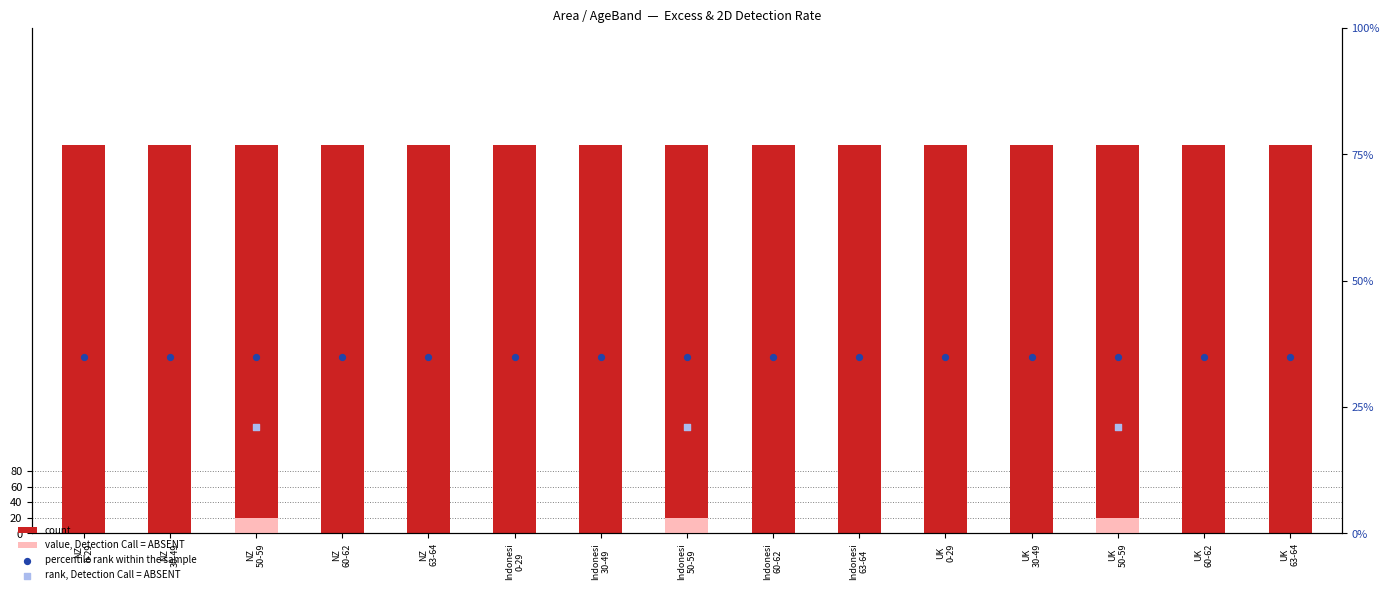

Which series reaches the maximum Y coordinate?

count